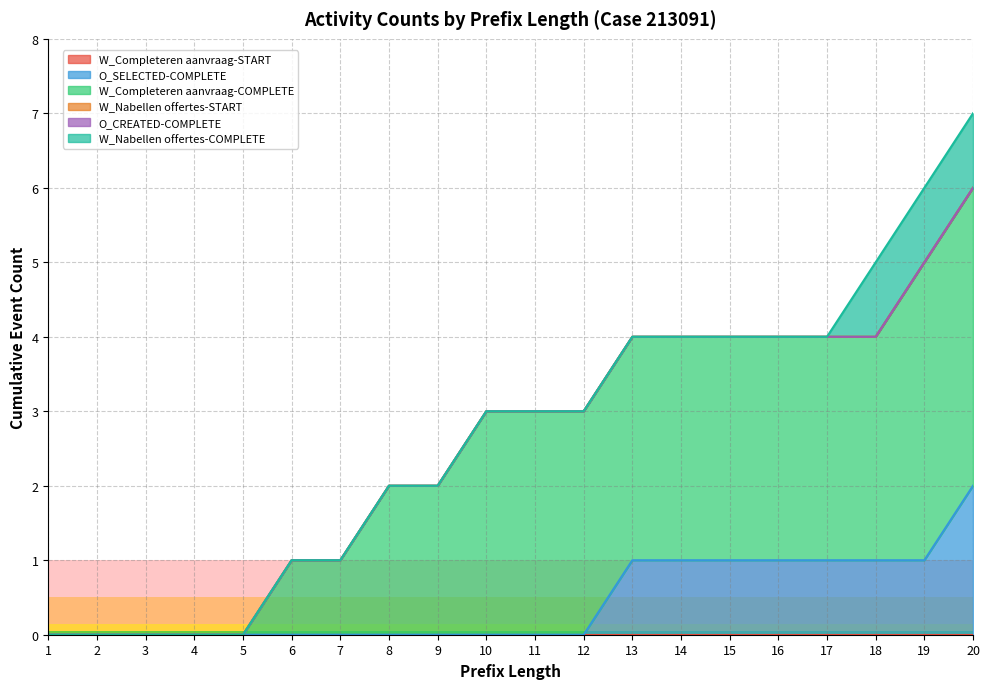

At which label is W_Completeren aanvraag-START closest to 0?

1